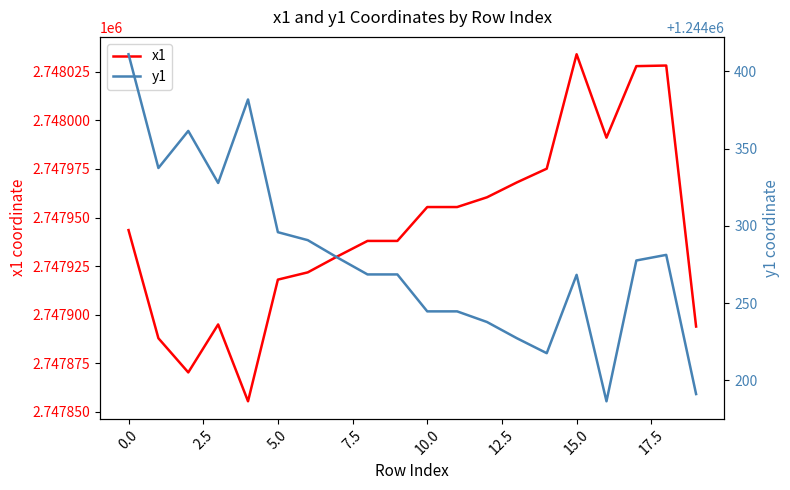

The x1 series shows 4783326.1 at 0.0. True or false?

False